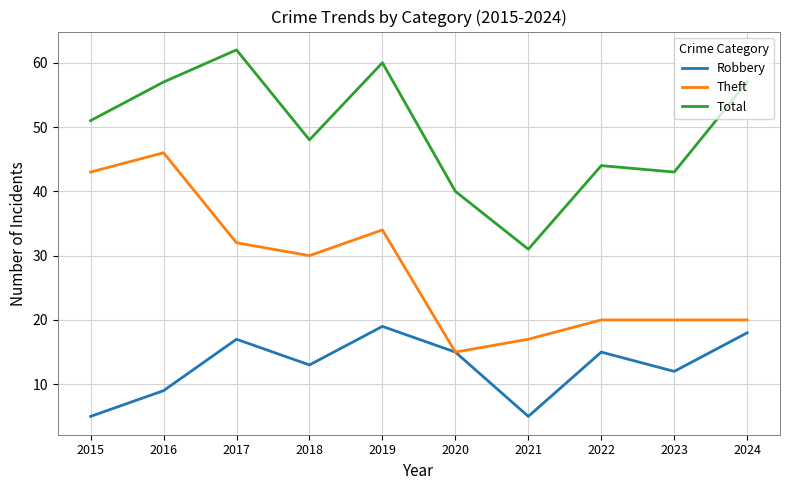

True or false: Theft and Total intersect in this chart.

False